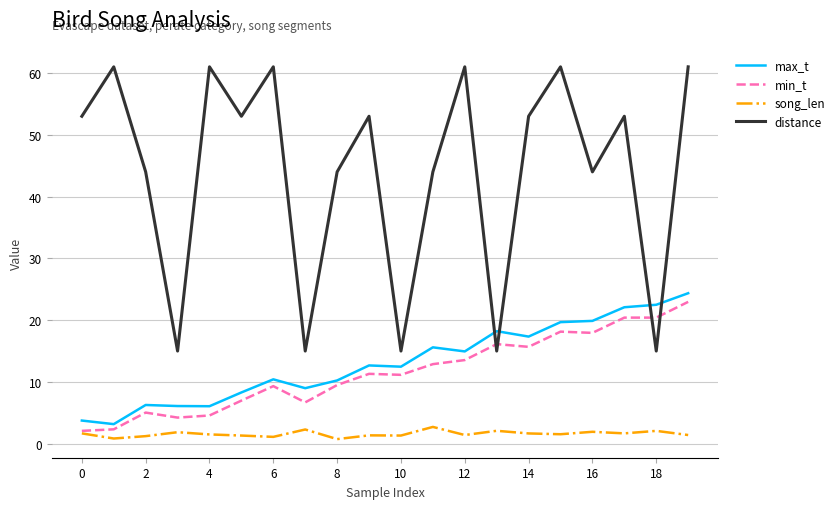

True or false: distance and max_t cross at least once.

True